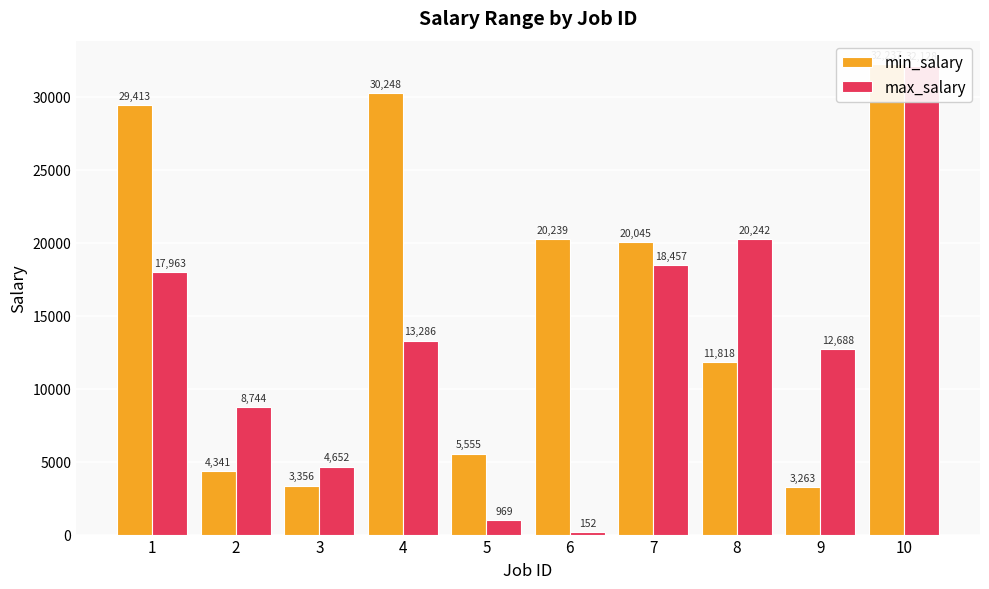

What is the difference between the maximum and minimum values in the min_salary series?

28974